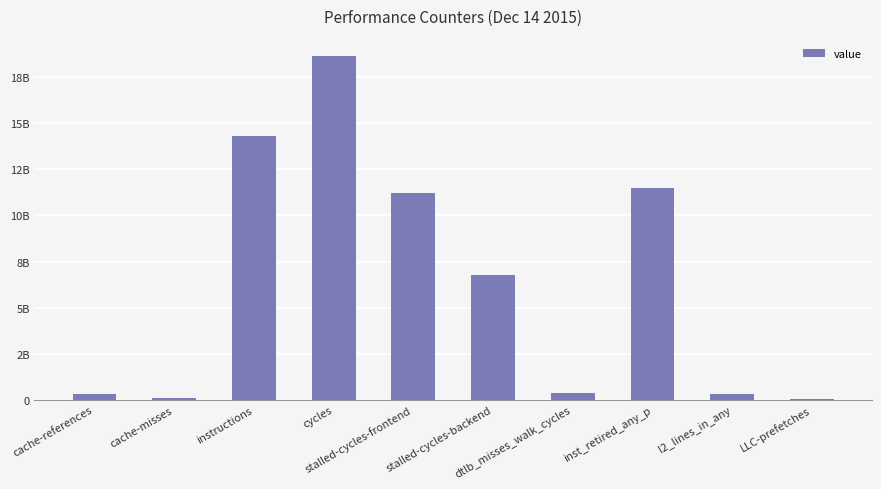

Are the bars horizontal?

No